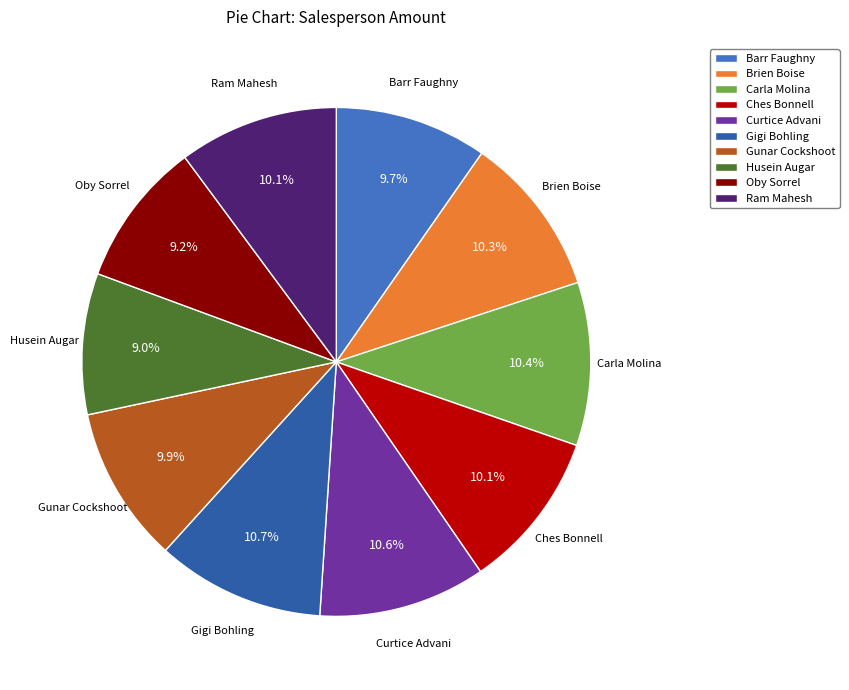

What percentage do Gunar Cockshoot and Brien Boise together represent?

20.2%